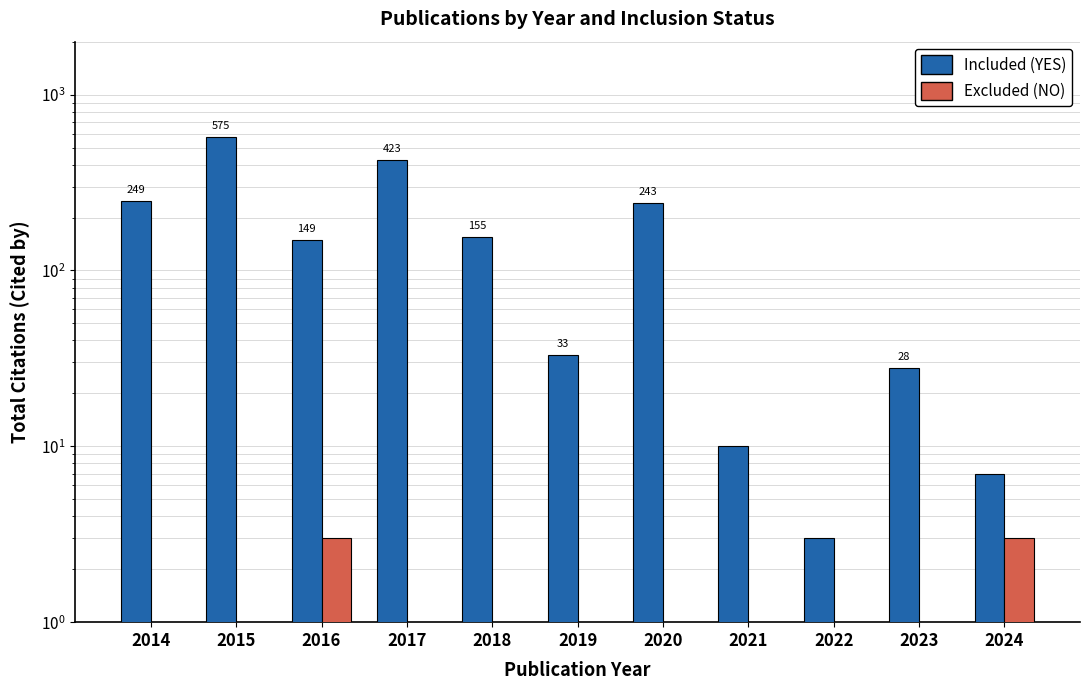

How many bars are there in total?

22